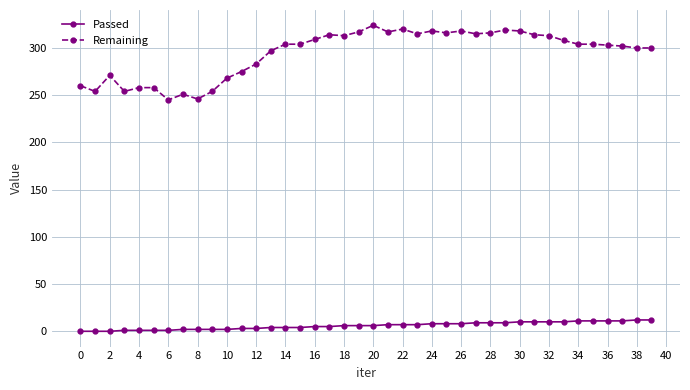

Rank the series by their maximum value, from highest to lowest.

Remaining, Passed